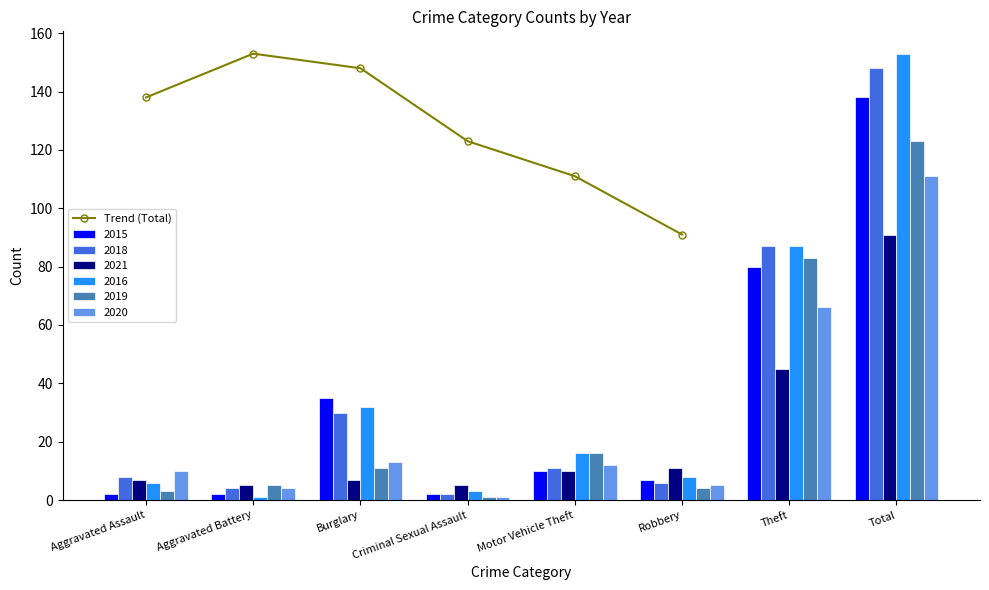

Which label corresponds to the smallest value in the chart?

Robbery